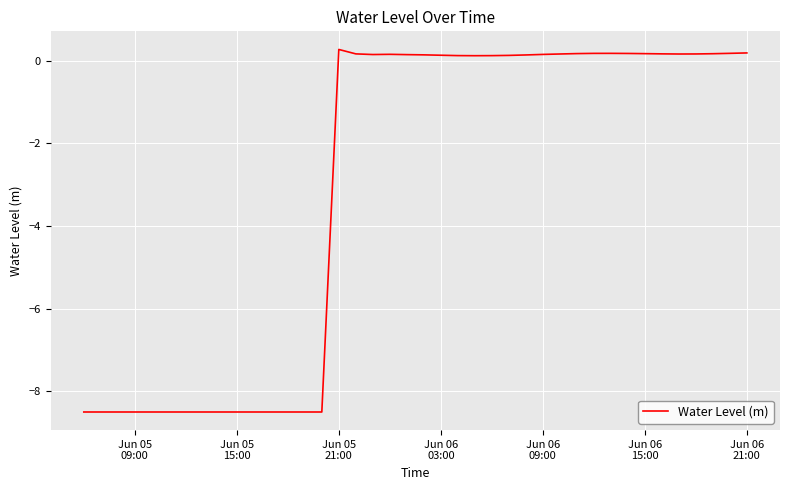

What is the minimum value shown in the chart?

-8.5